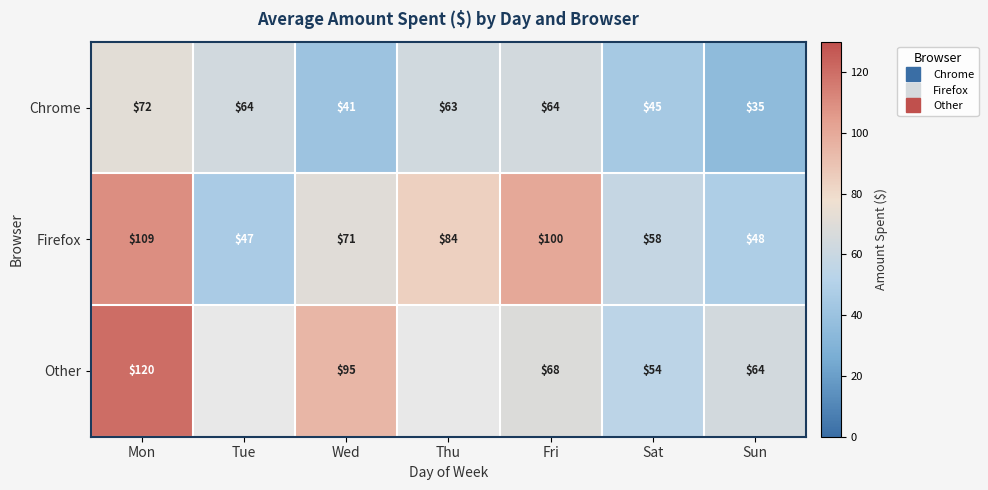

What value does the Firefox series have at Sun?

48.0